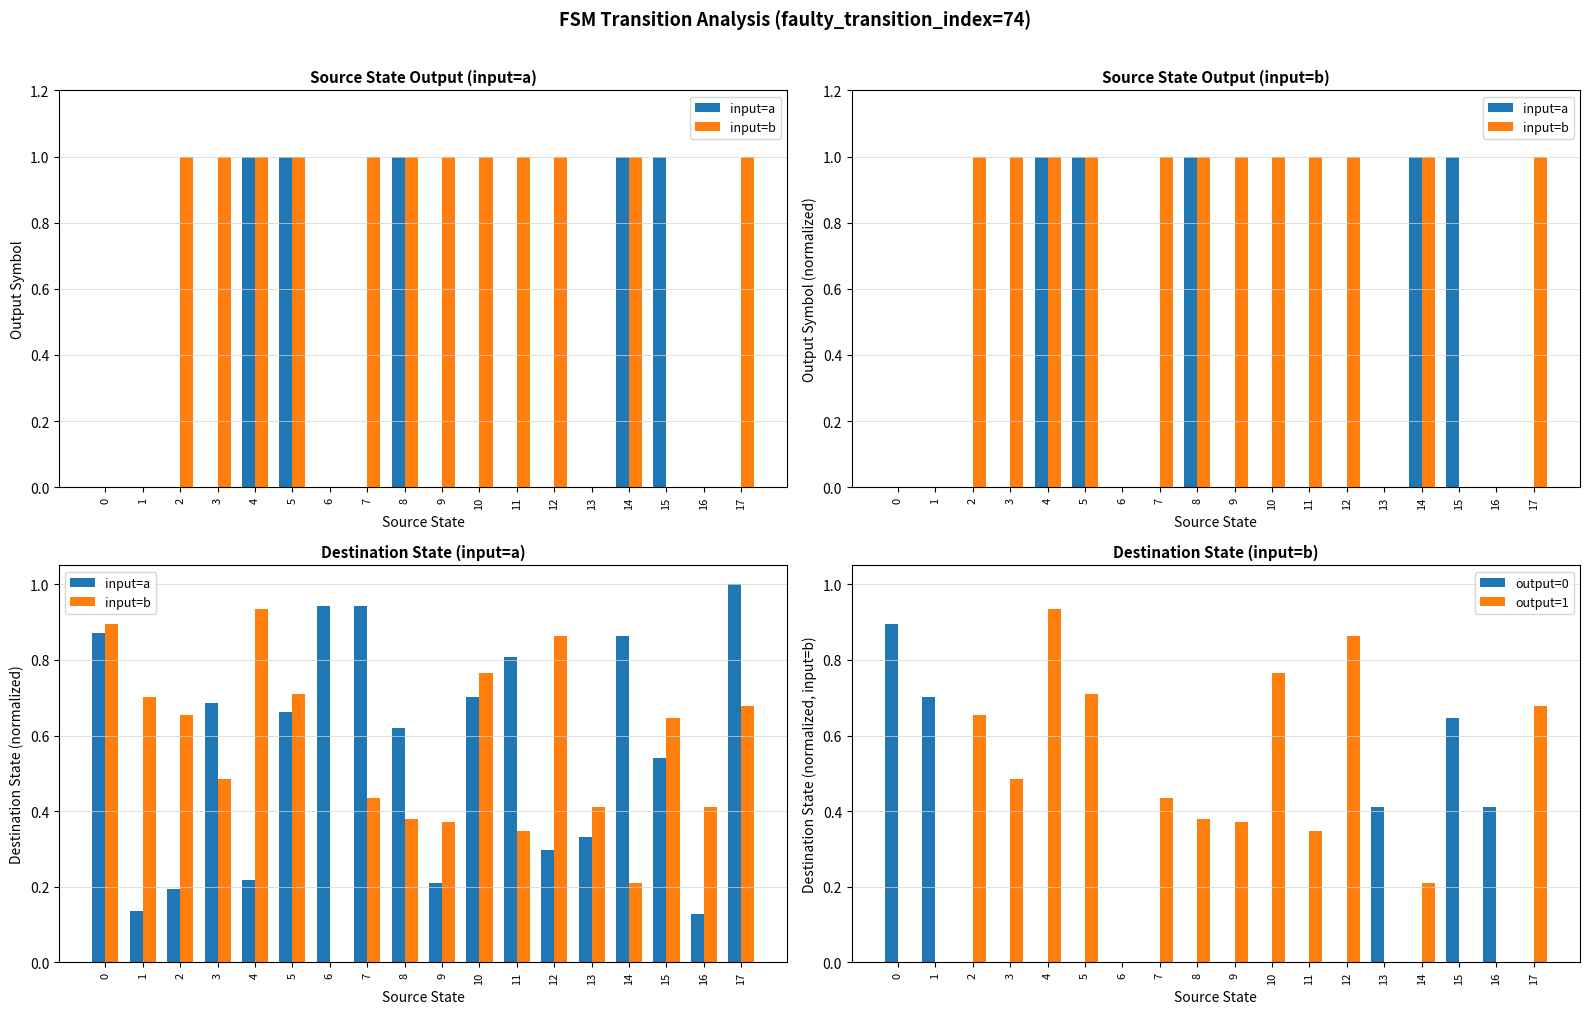

Is it true that output=1 equals 0.5 at 3?

True